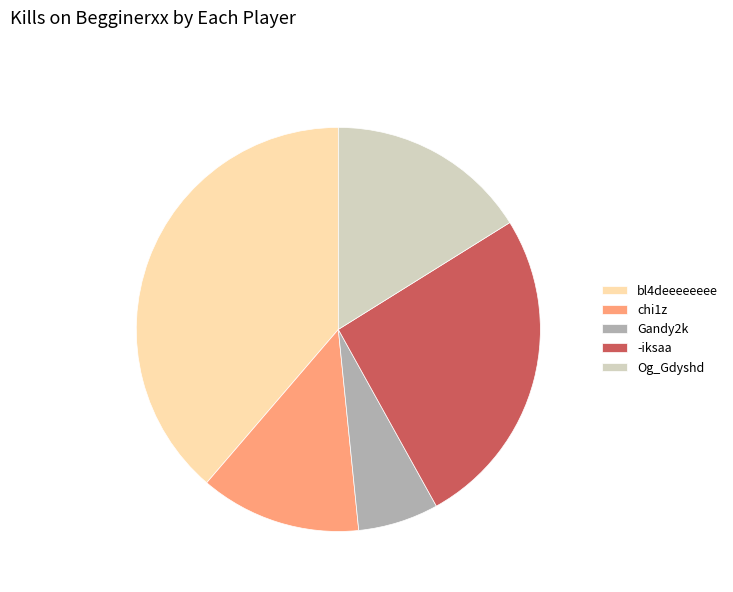

Which slice is the largest?

bl4deeeeeeee